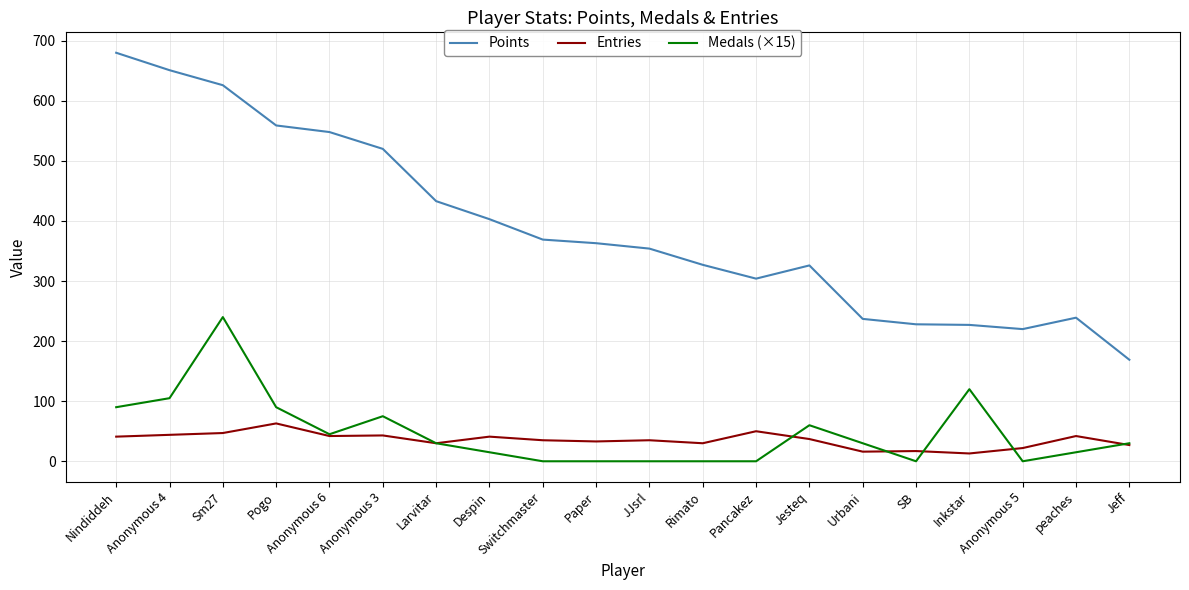

Where does the Entries series first go above 37?

Nindiddeh